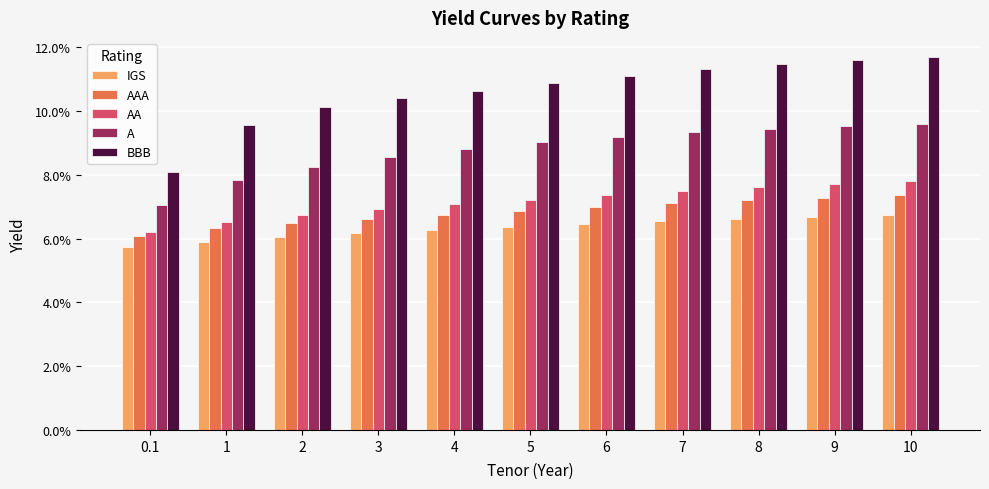

Are the bars grouped side by side (vs. stacked)?

Yes